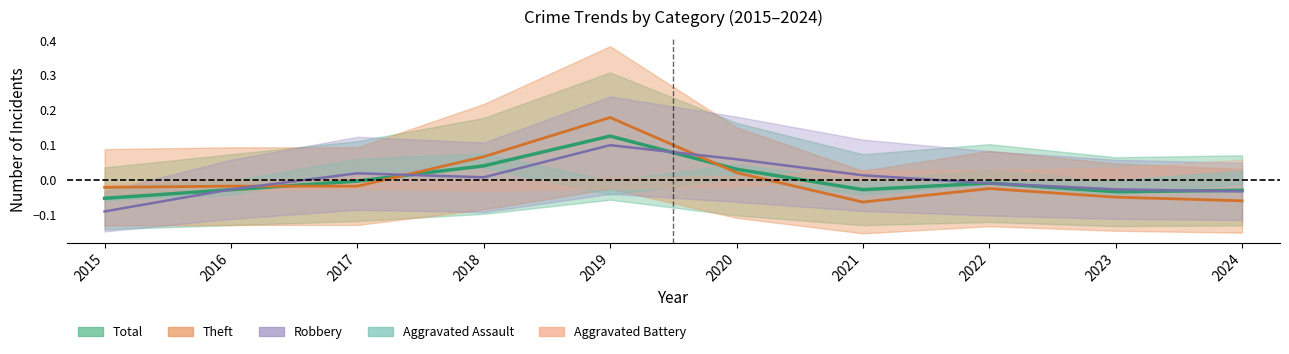

At which category does Robbery reach its first local valley?

2018